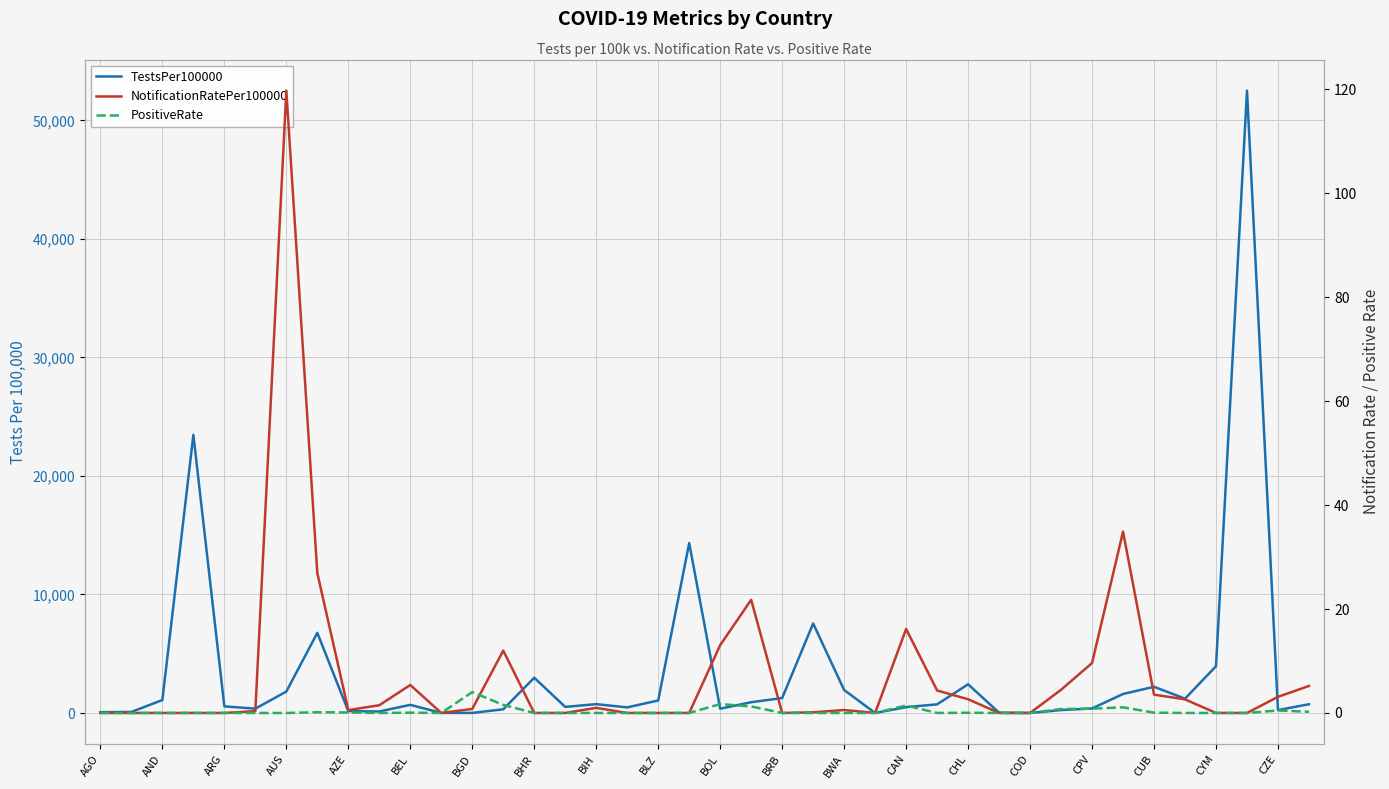

What is the value of the NotificationRatePer100000 point at the 6th from the left?

0.4